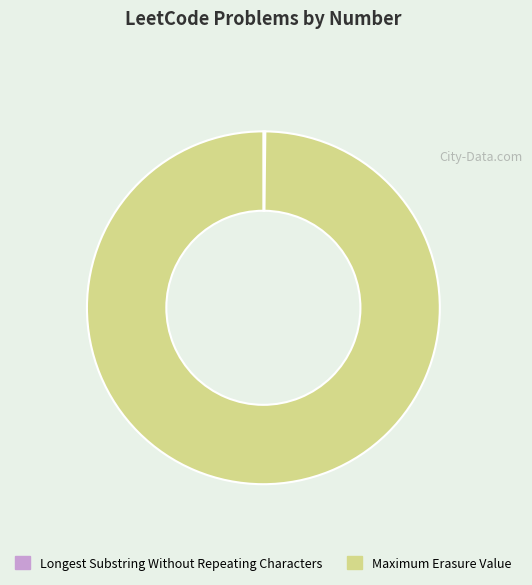

Is Maximum Erasure Value the majority of the pie?

Yes